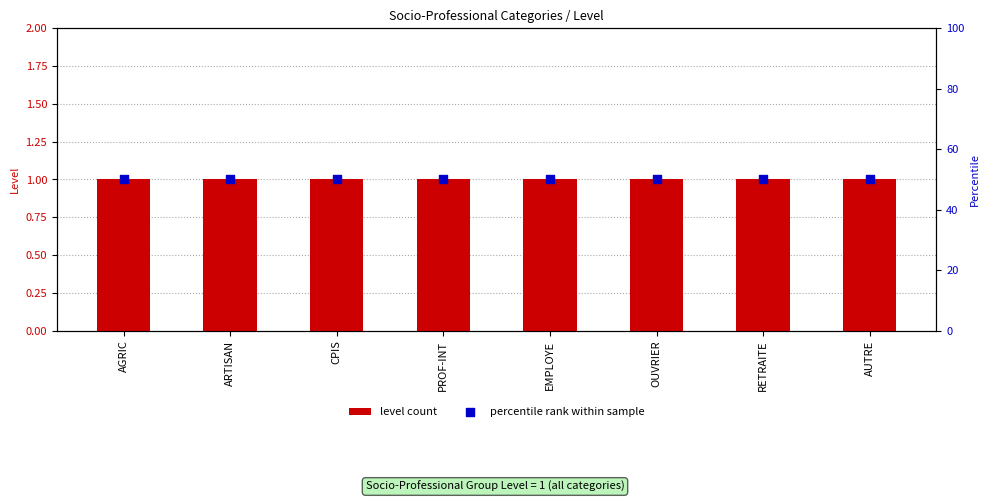

What is the total value across all series at CPIS?

51